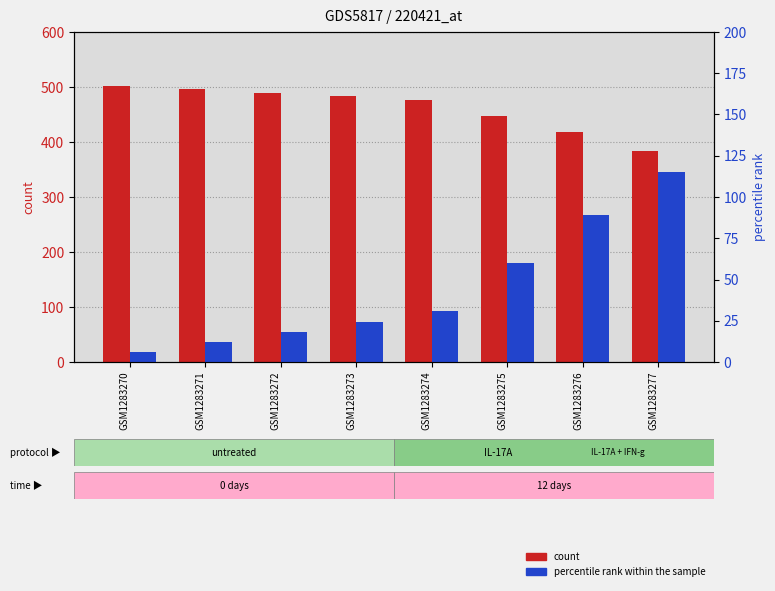

Is it true that count equals 743 at GSM1283270?

False